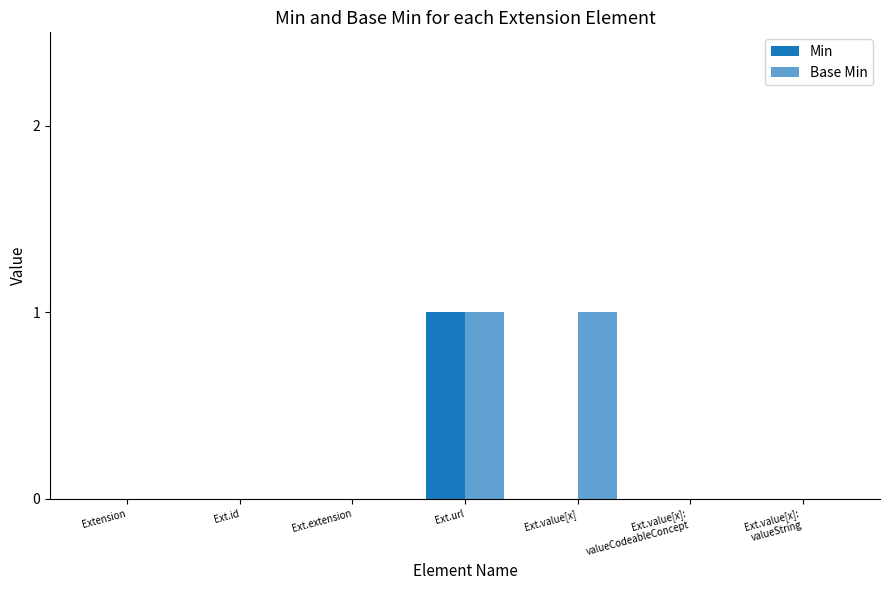

How many distinct data groups are displayed?

2